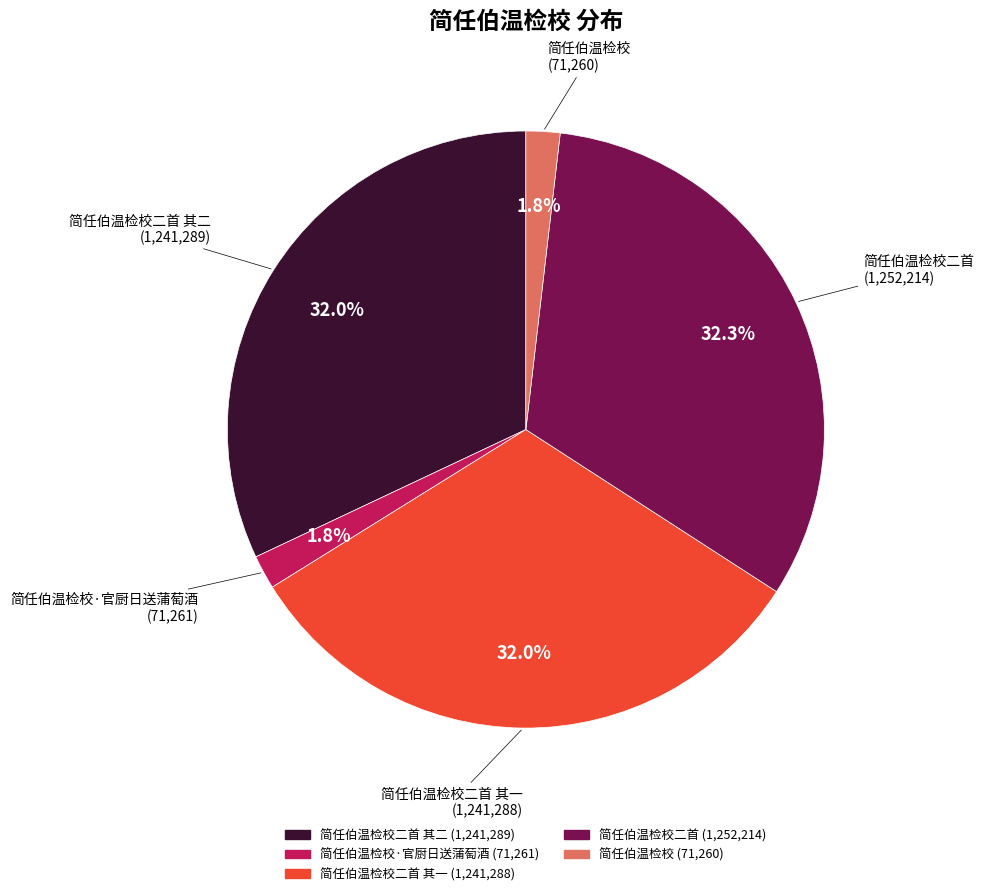

Is there a majority slice in this chart?

No